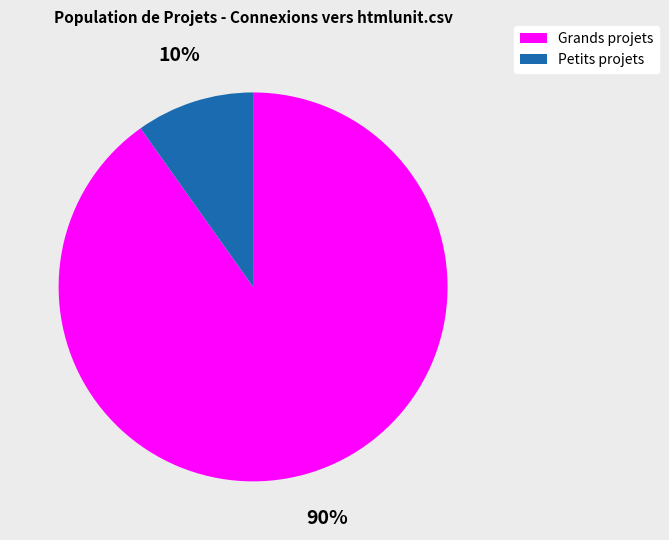

To the nearest percent, what is the average slice percentage?

50%